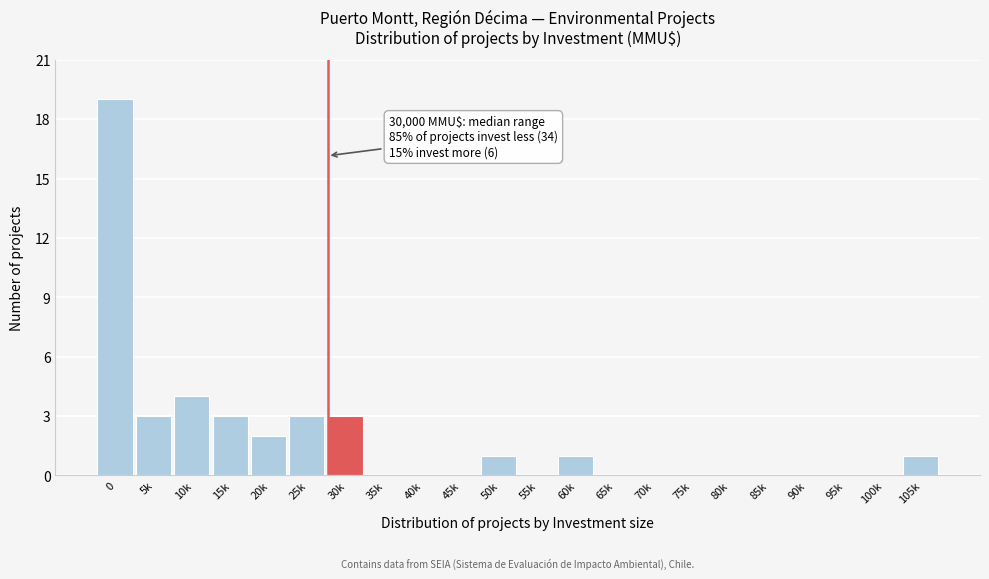

Reading left to right, what are all the values shown in this chart?

0=19	5k=3	10k=4	15k=3	20k=2	25k=3	30k=3	35k=0	40k=0	45k=0	50k=1	55k=0	60k=1	65k=0	70k=0	75k=0	80k=0	85k=0	90k=0	95k=0	100k=0	105k=1